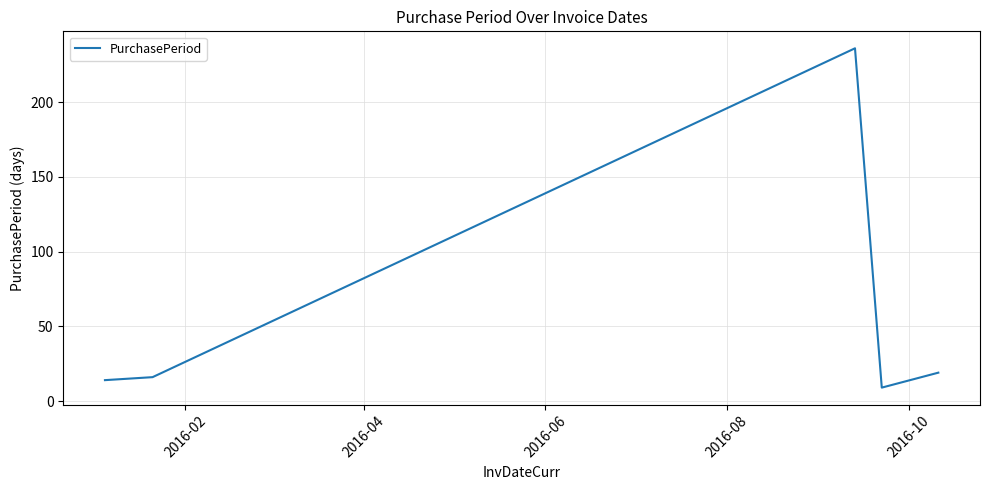

Reading left to right, extract all data points from this chart.

14	16	236	9	19